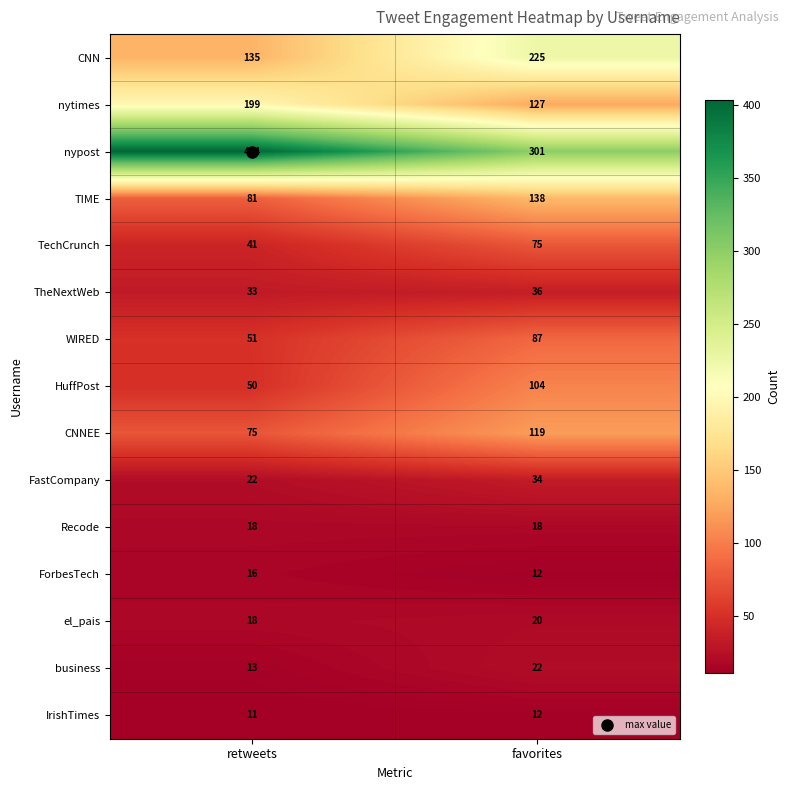

Rank the series by their maximum value, from lowest to highest.

IrishTimes, ForbesTech, Recode, el_pais, business, FastCompany, TheNextWeb, TechCrunch, WIRED, HuffPost, CNNEE, TIME, nytimes, CNN, nypost